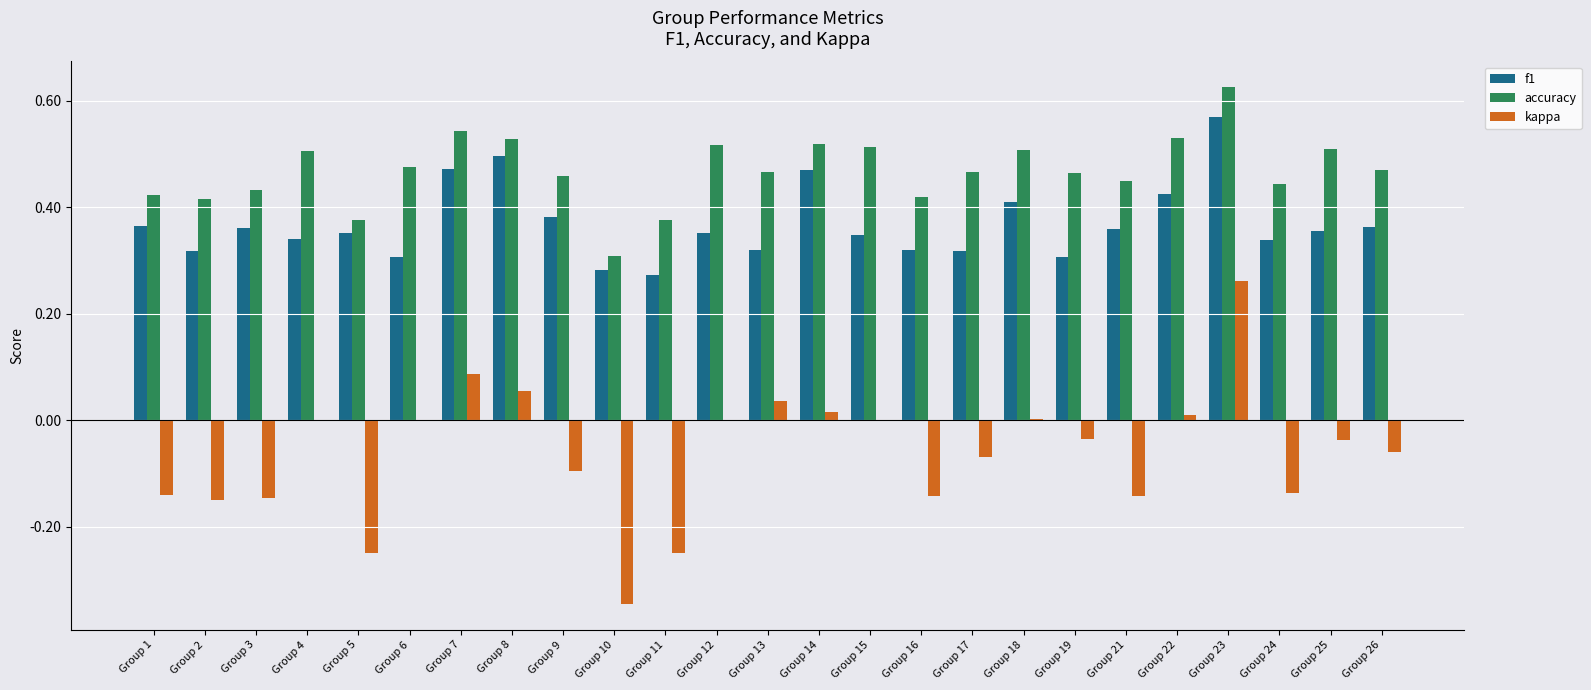

What is the sum of the accuracy values at Group 23 and Group 21?

1.1